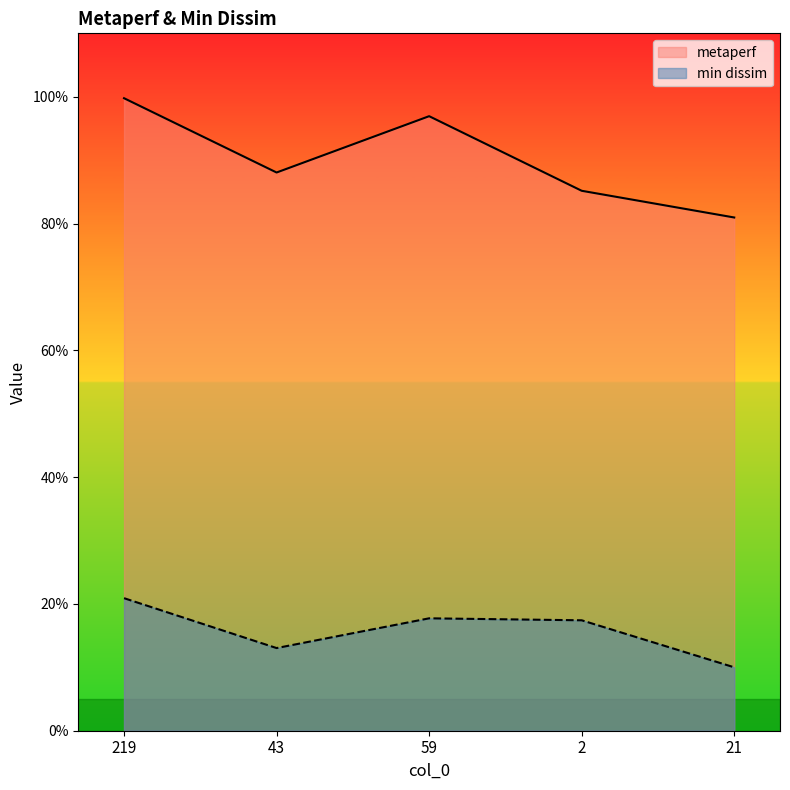

What is the label of the 1st point from the right?

21